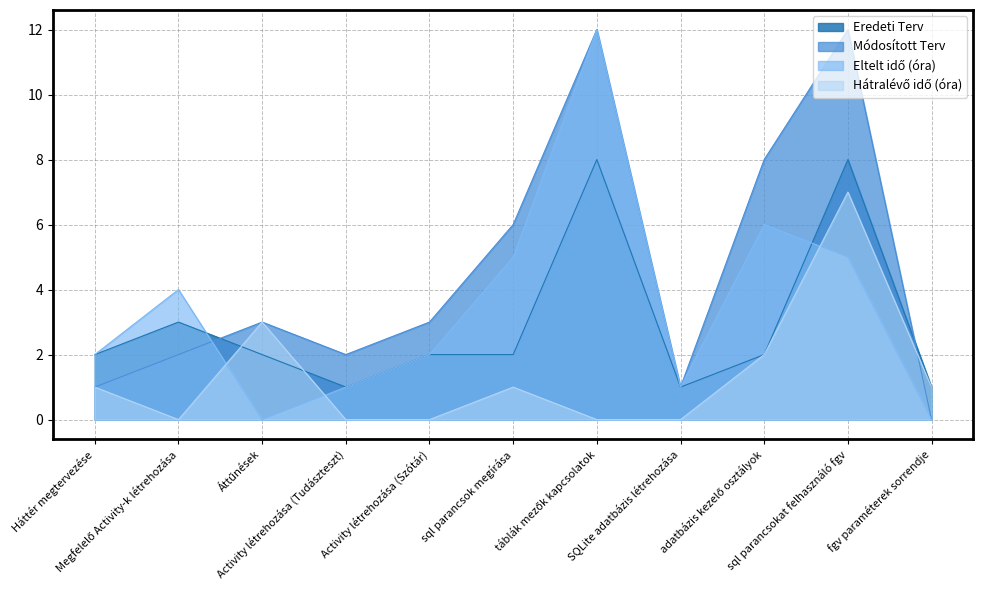

How many values in the Eredeti Terv series exceed 2?

3